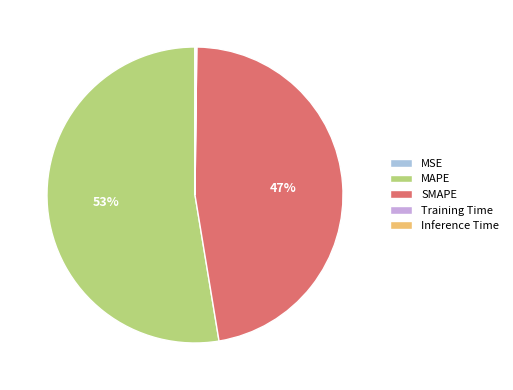

What is the largest slice in the pie chart?

MAPE